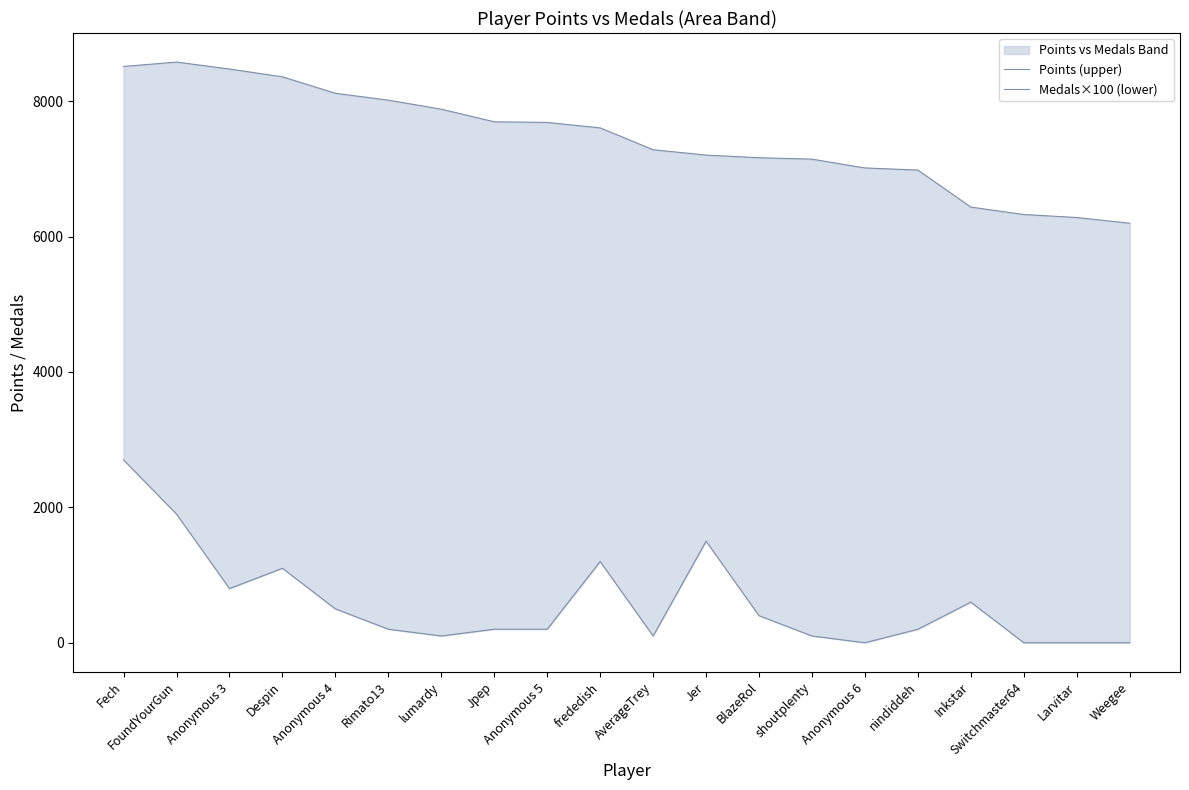

Where is Points (upper) nearest to the value 7387?

AverageTrey